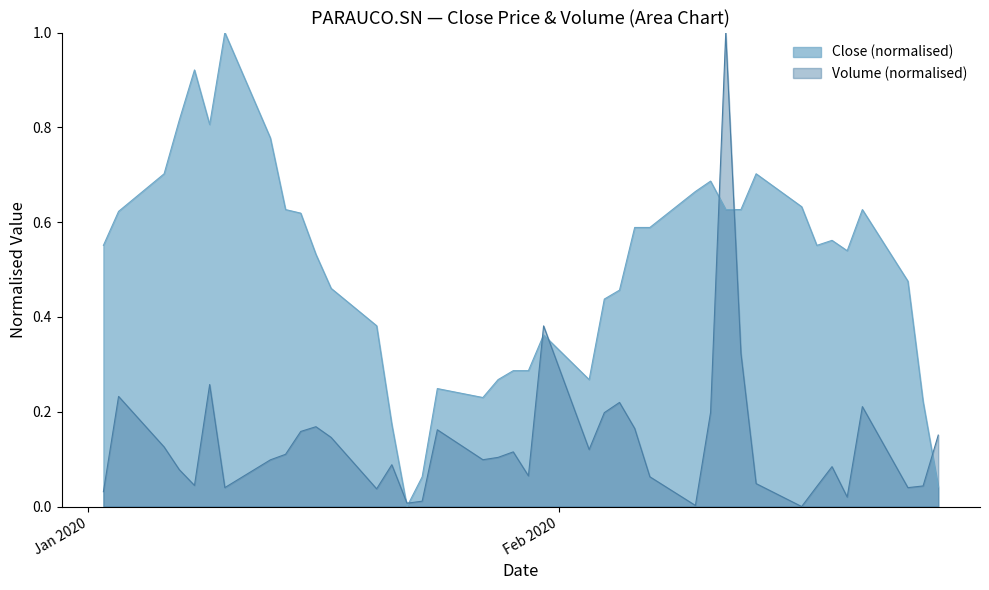

What are all the series names shown in the legend?

Close (normalised), Volume (normalised)